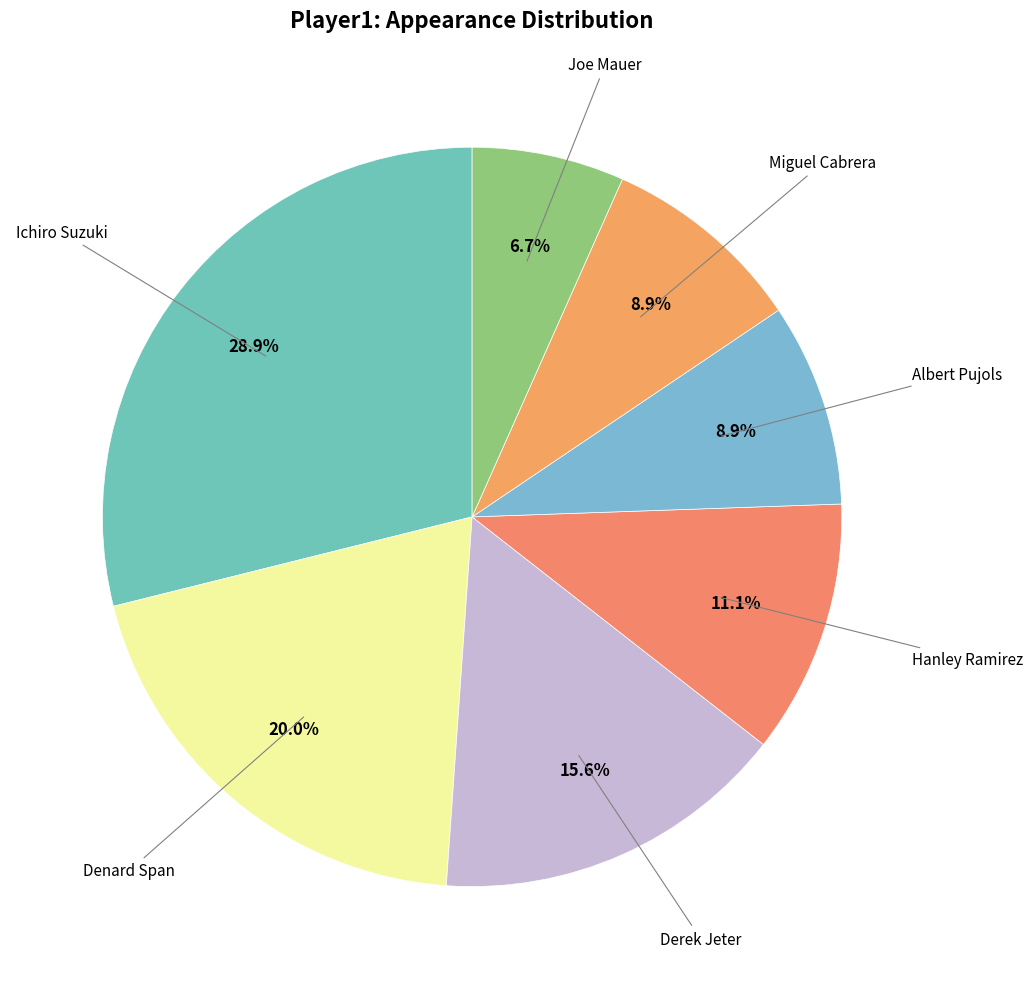

How many slices are in this pie chart?

7